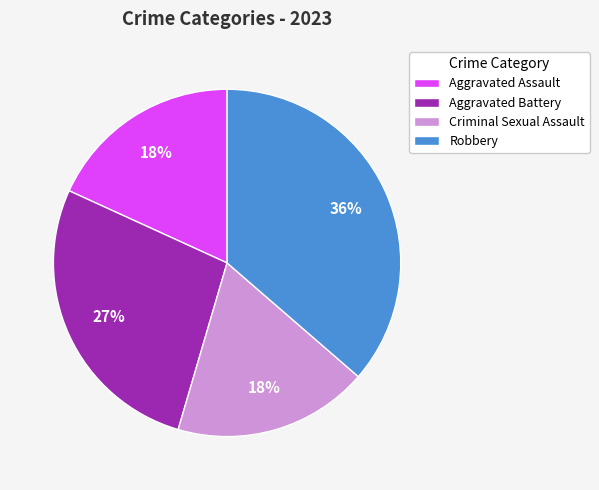

To the nearest percent, what is the average slice percentage?

25%